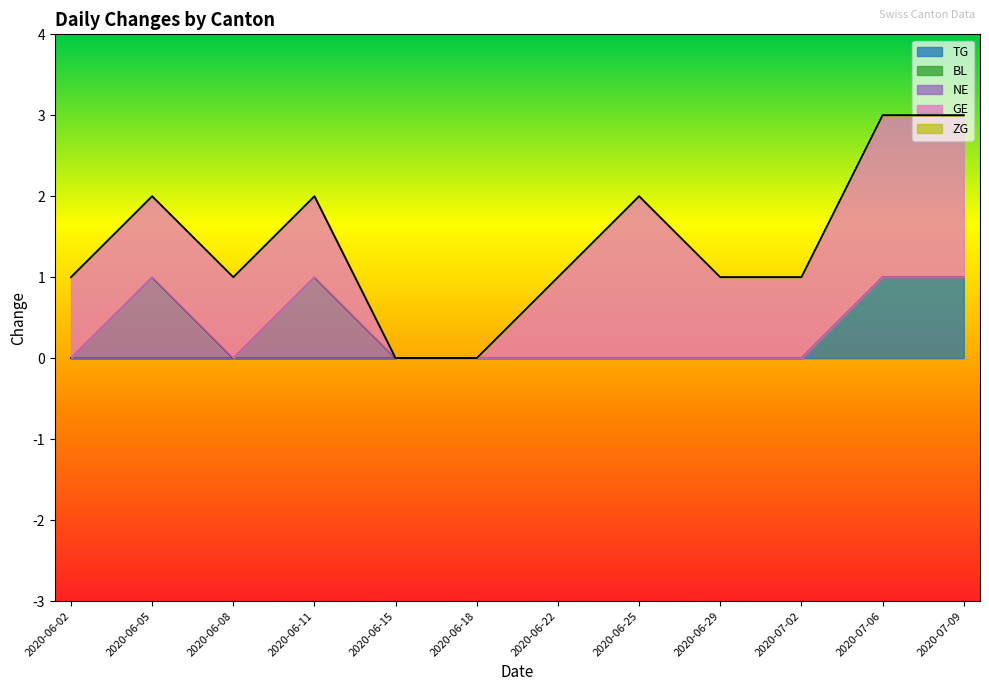

Reading left to right, list all the values displayed in this chart.

TG: 2020-06-02=0	2020-06-05=0	2020-06-08=0	2020-06-11=0	2020-06-15=0	2020-06-18=0	2020-06-22=0	2020-06-25=0	2020-06-29=0	2020-07-02=0	2020-07-06=1	2020-07-09=1
BL: 2020-06-02=0	2020-06-05=0	2020-06-08=0	2020-06-11=0	2020-06-15=0	2020-06-18=0	2020-06-22=0	2020-06-25=0	2020-06-29=0	2020-07-02=0	2020-07-06=0	2020-07-09=0
NE: 2020-06-02=0	2020-06-05=1	2020-06-08=0	2020-06-11=1	2020-06-15=0	2020-06-18=0	2020-06-22=0	2020-06-25=0	2020-06-29=0	2020-07-02=0	2020-07-06=0	2020-07-09=0
GE: 2020-06-02=1	2020-06-05=1	2020-06-08=1	2020-06-11=1	2020-06-15=0	2020-06-18=0	2020-06-22=1	2020-06-25=2	2020-06-29=1	2020-07-02=1	2020-07-06=2	2020-07-09=2
ZG: 2020-06-02=0	2020-06-05=0	2020-06-08=0	2020-06-11=0	2020-06-15=0	2020-06-18=0	2020-06-22=0	2020-06-25=0	2020-06-29=0	2020-07-02=0	2020-07-06=0	2020-07-09=0